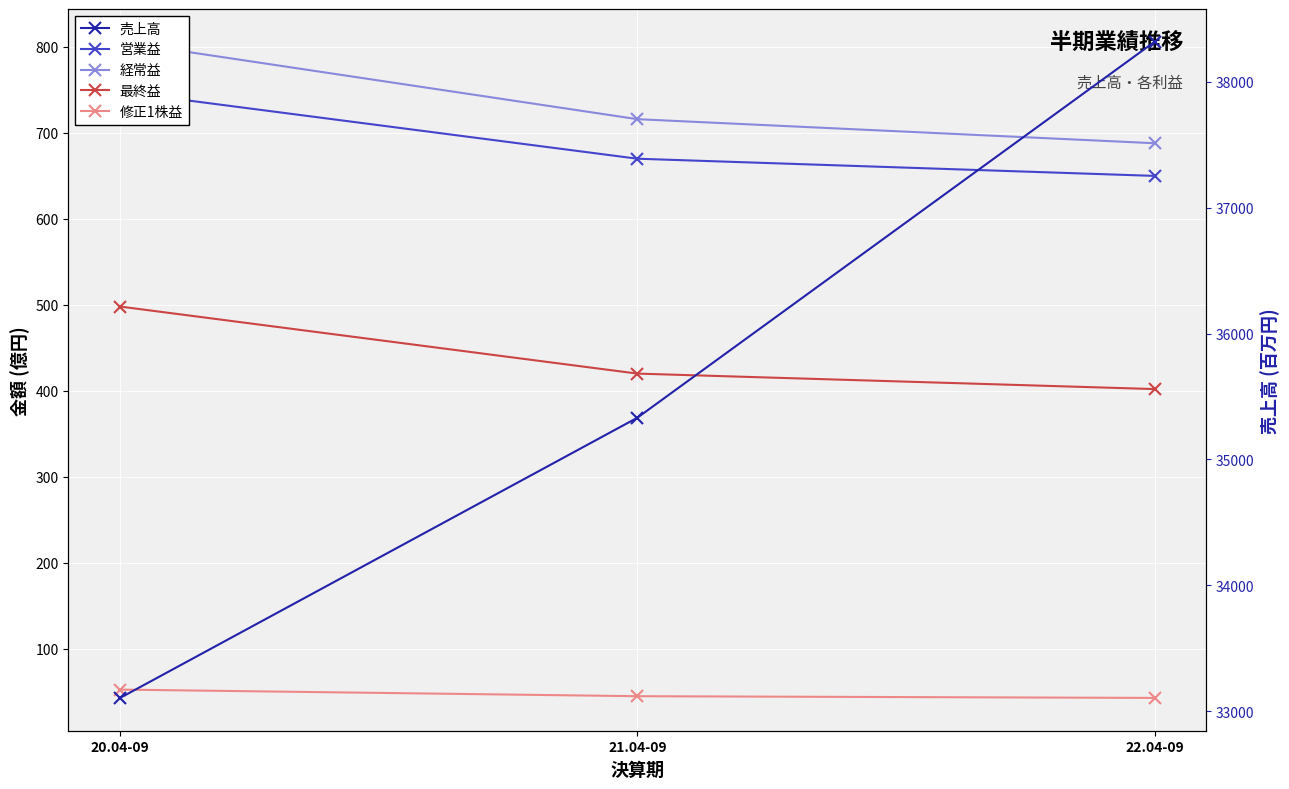

What are all the series names shown in the legend?

営業益, 経常益, 最終益, 修正1株益, 売上高